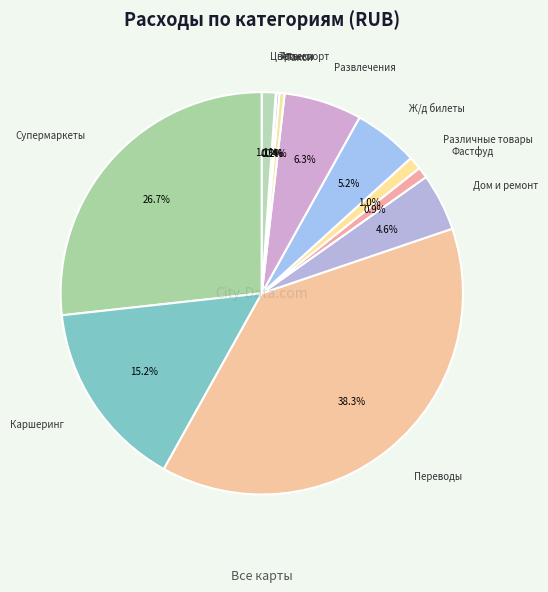

To the nearest percent, what is the difference between the largest and smallest slice percentages?

38%